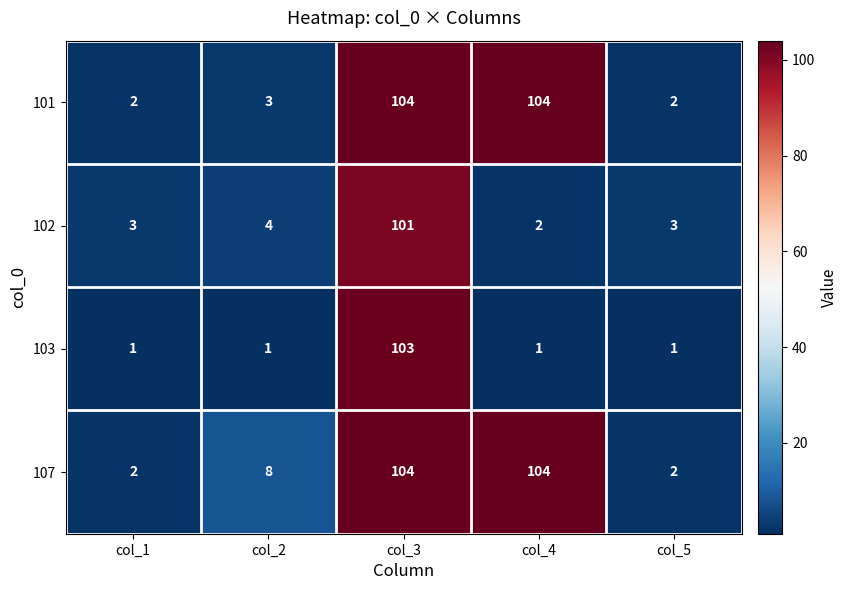

Reading right to left, what are all the values shown in this chart?

101: col_5=2	col_4=104	col_3=104	col_2=3	col_1=2
102: col_5=3	col_4=2	col_3=101	col_2=4	col_1=3
103: col_5=1	col_4=1	col_3=103	col_2=1	col_1=1
107: col_5=2	col_4=104	col_3=104	col_2=8	col_1=2